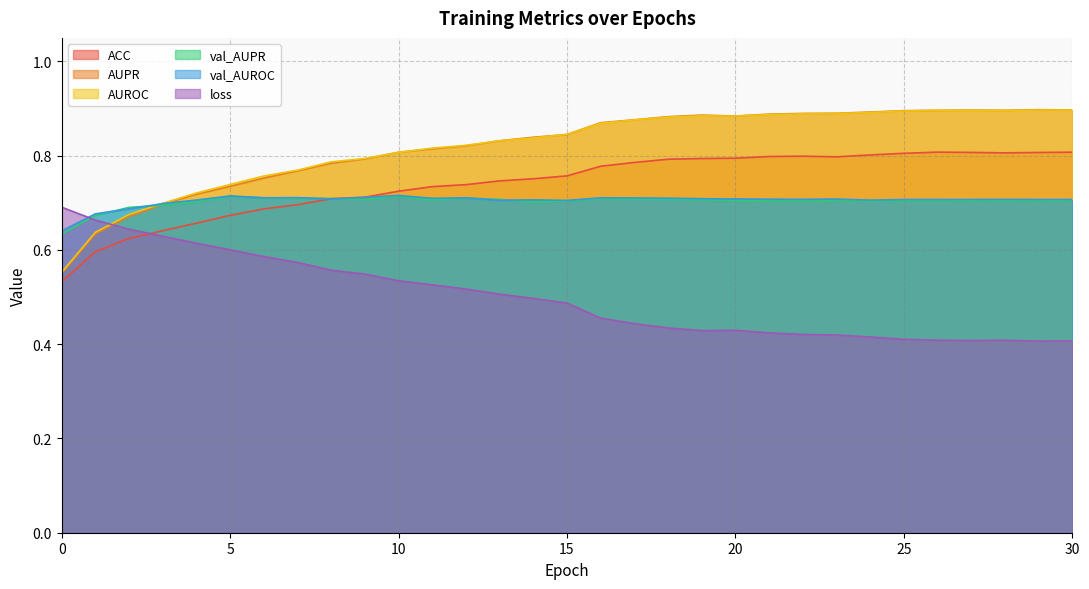

What is the difference between the second highest and minimum values in the ACC series?

0.3